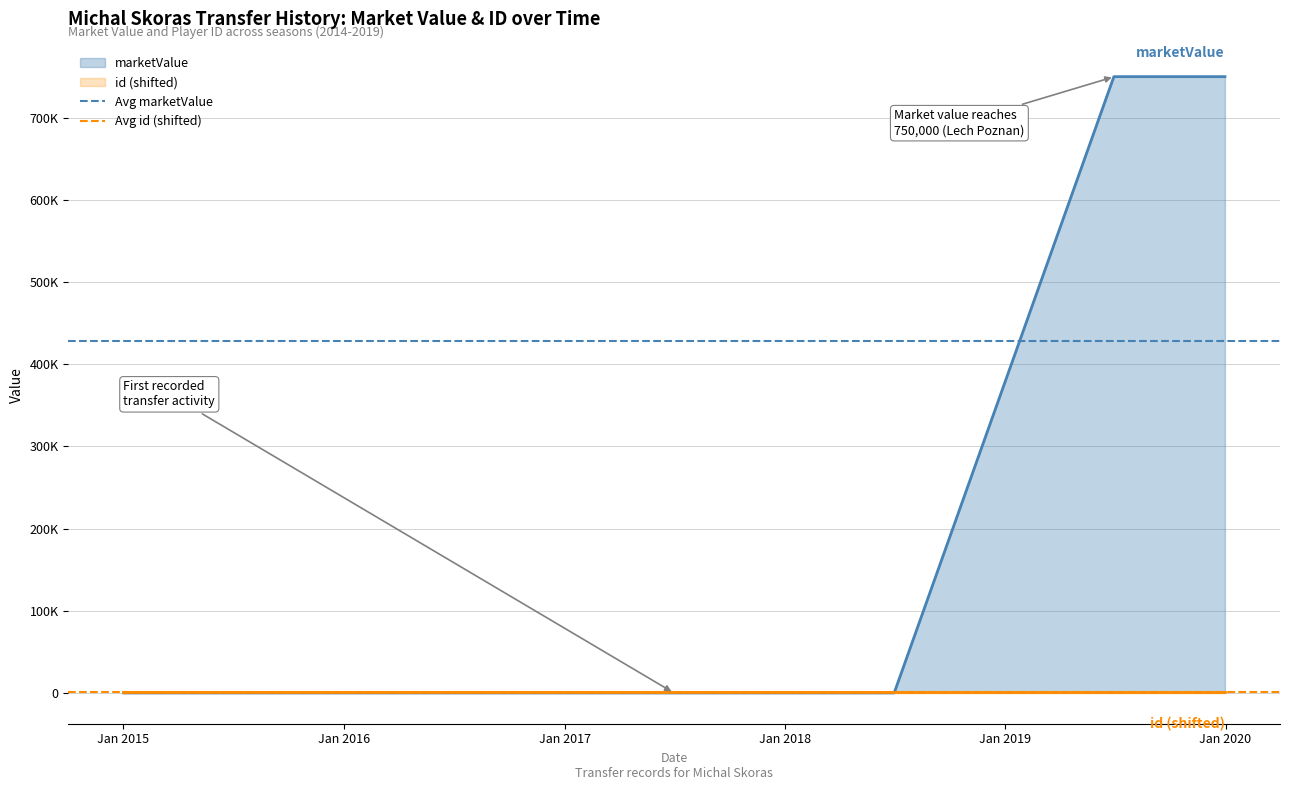

Is the value of Avg id (shifted) at Jan 2014 greater than the value of Avg marketValue at Jan 2014?

No